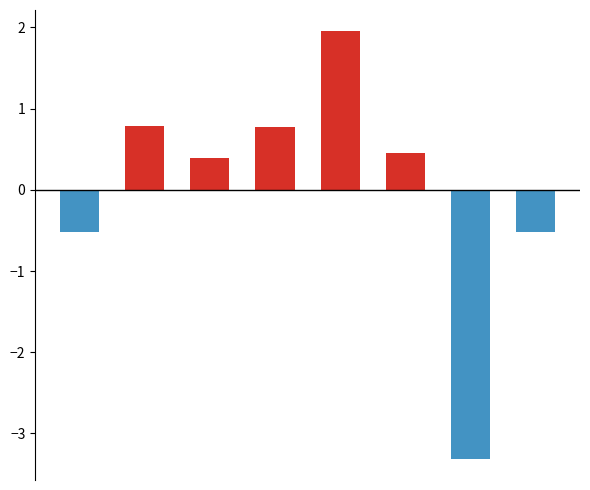

True or false: col_0_pos has a value of 2.0 at 4.

True